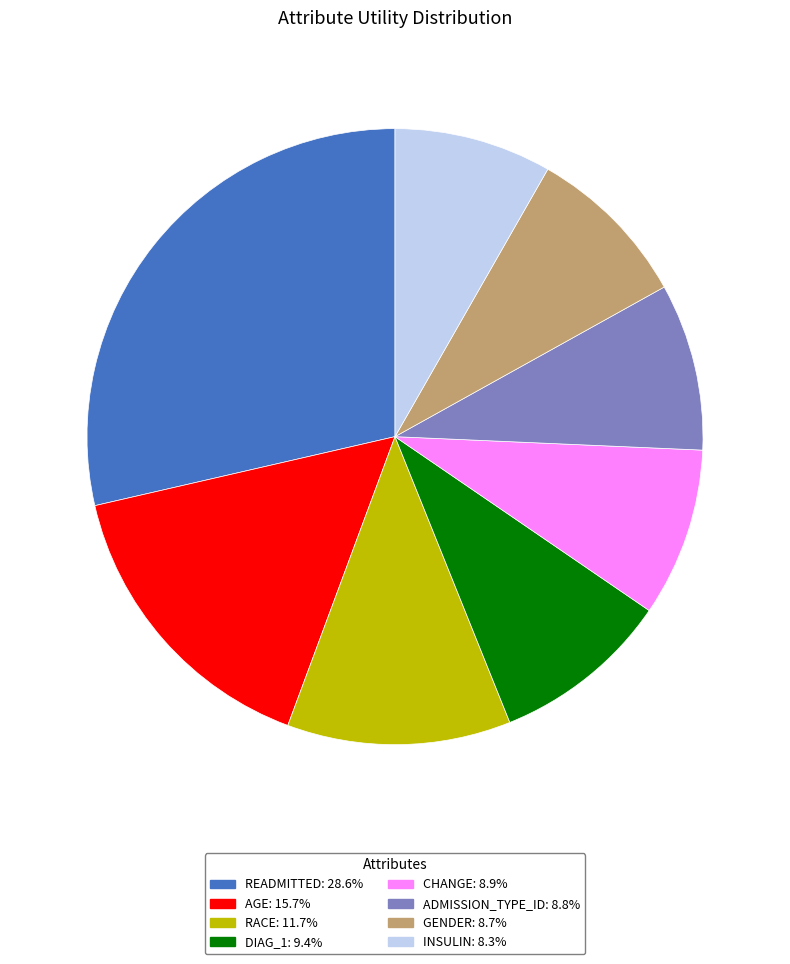

Is there any slice that represents more than half of the pie?

No